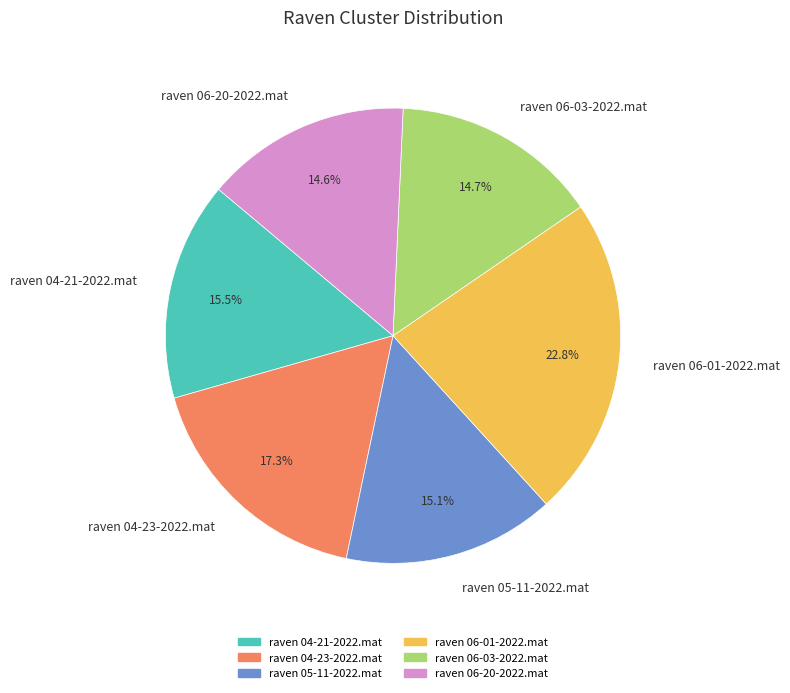

To the nearest percent, what is the difference between the largest and smallest slice percentages?

8%